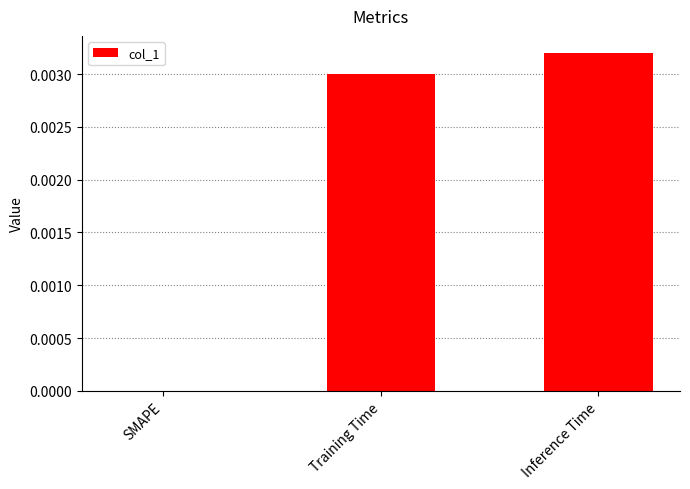

True or false: the data shows 0.0 at Inference Time.

True